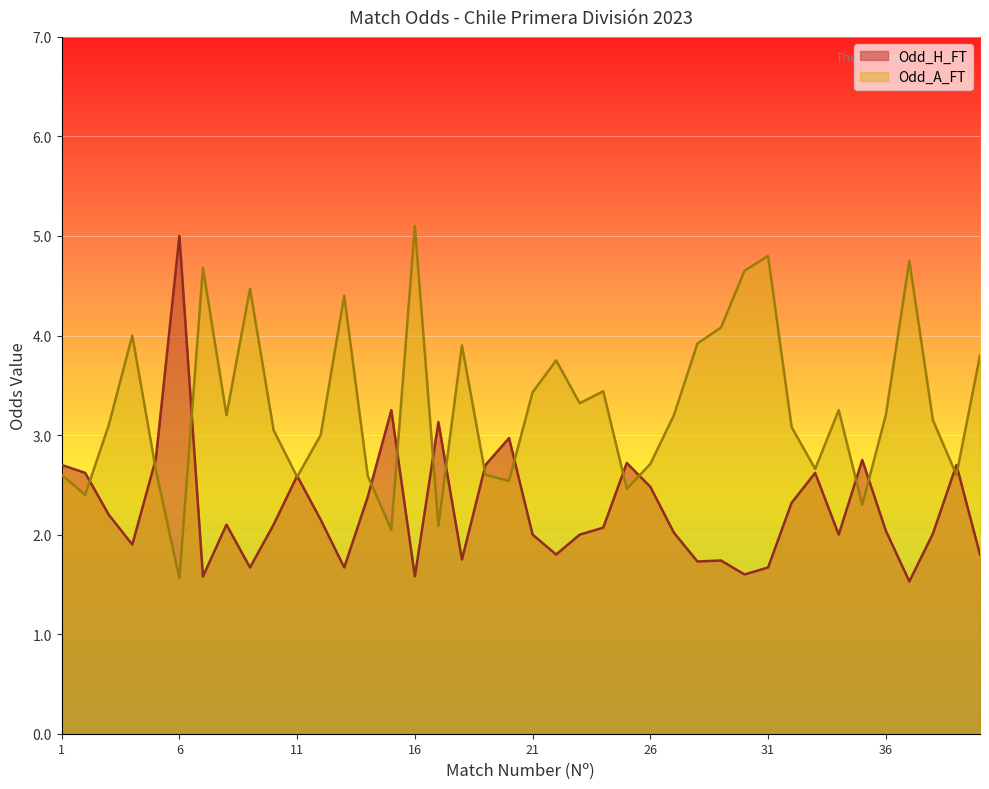

The value of Odd_A_FT at 1 is 2.6. True or false?

True